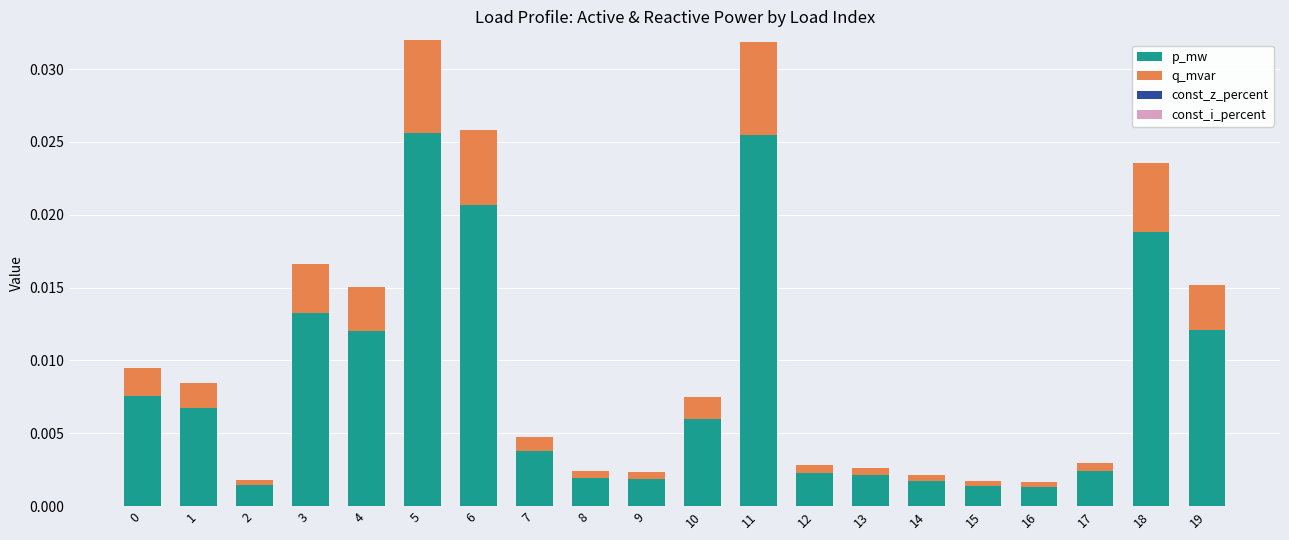

Are the bars horizontal?

No